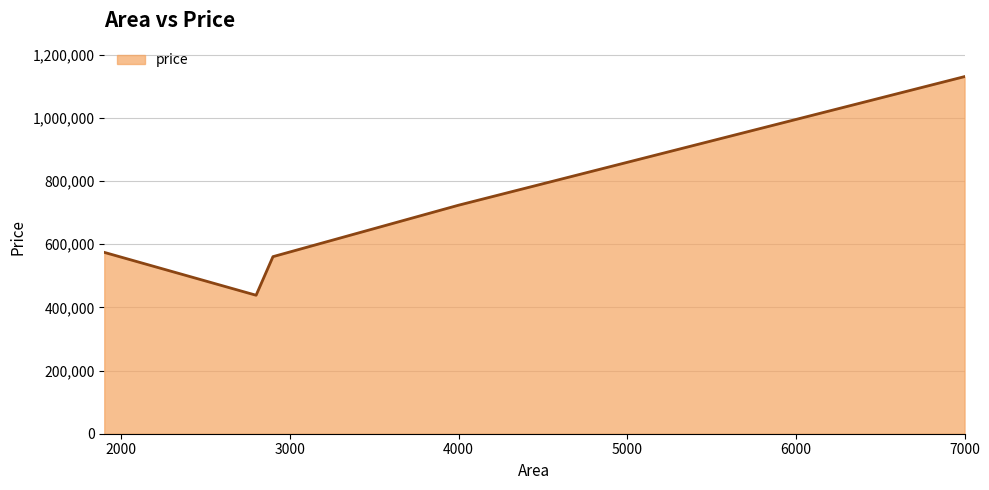

True or false: there are more than 1 points higher than both neighbors.

False